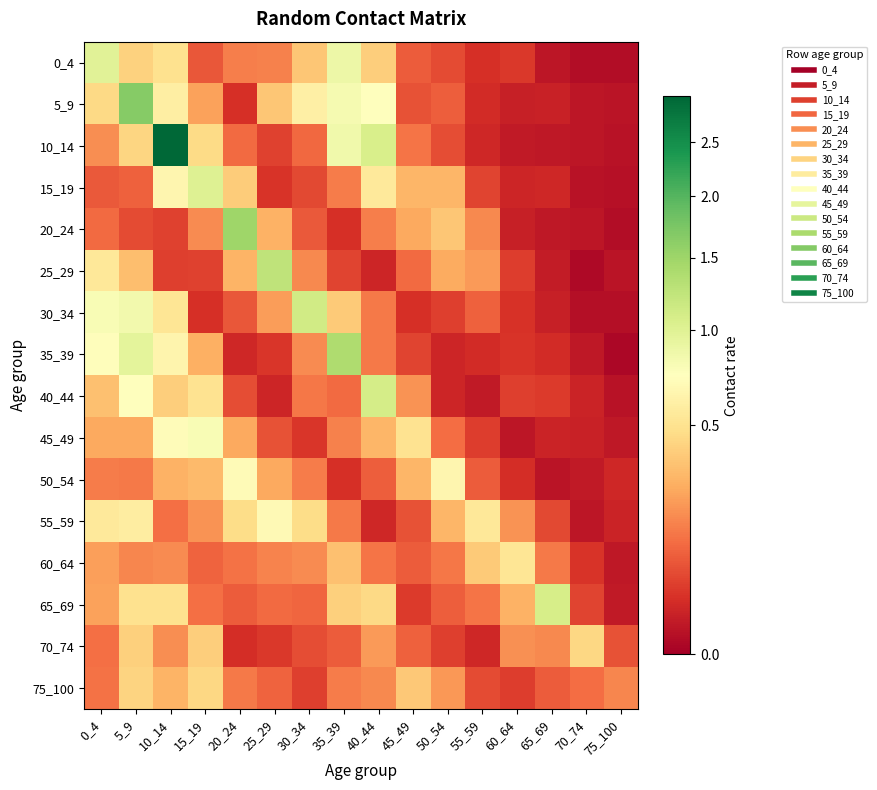

Between 70_74 and 35_39, which is larger?

35_39